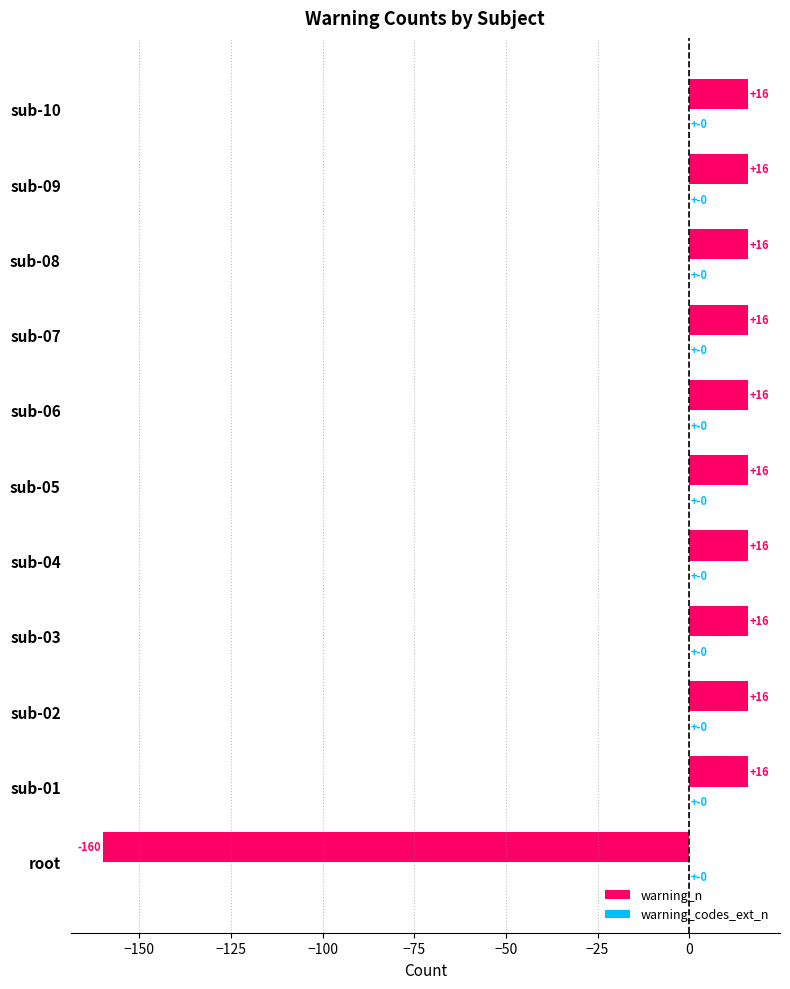

Is it true that the value at sub-07 is 27?

False